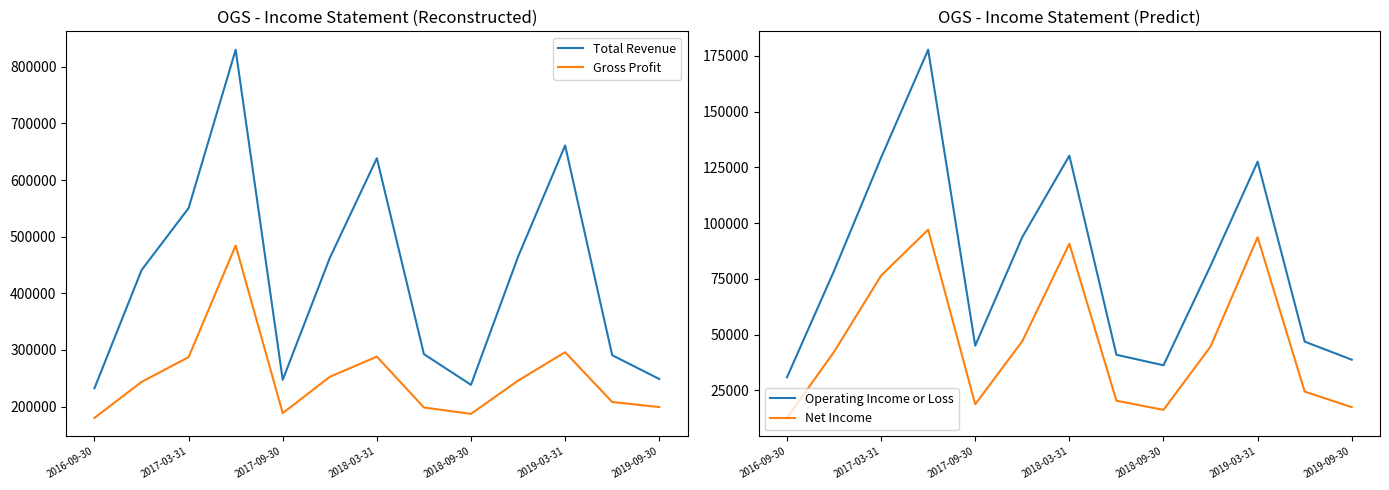

What are all the series names shown in the legend?

Total Revenue, Gross Profit, Operating Income or Loss, Net Income